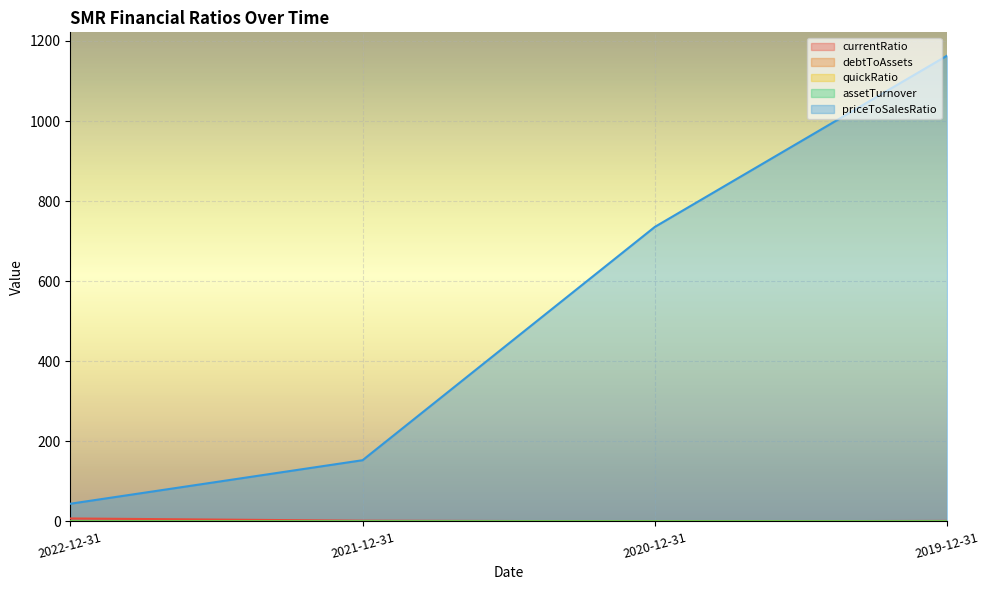

True or false: priceToSalesRatio and currentRatio intersect in this chart.

False